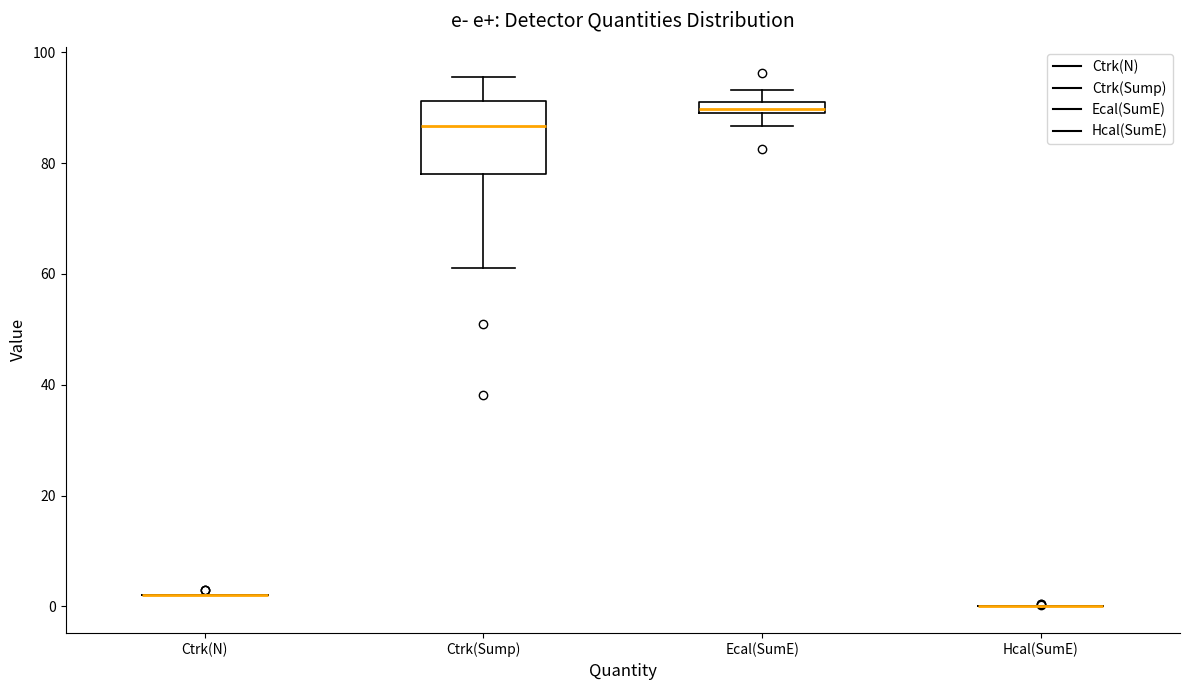

Which box is the tallest, from its lower edge to its upper edge?

Ctrk(Sump)